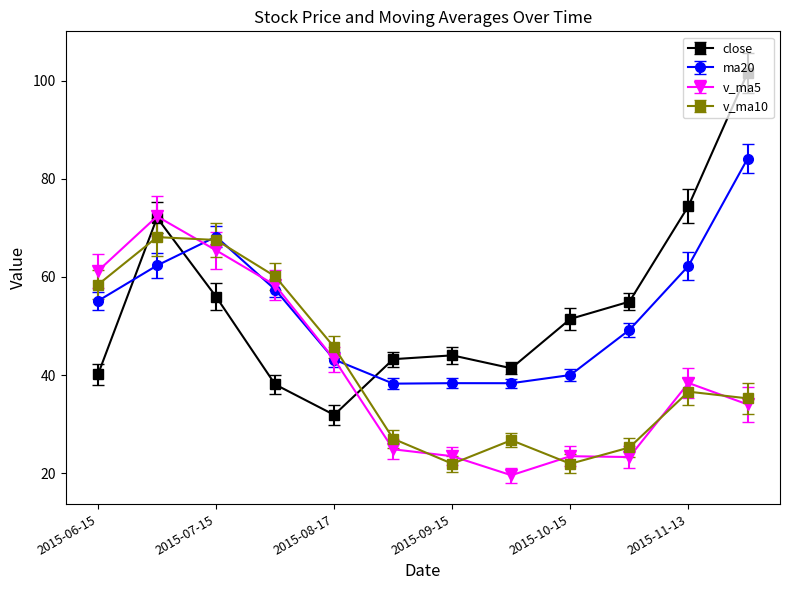

List the series in order of their peak value, highest first.

close, ma20, v_ma5, v_ma10